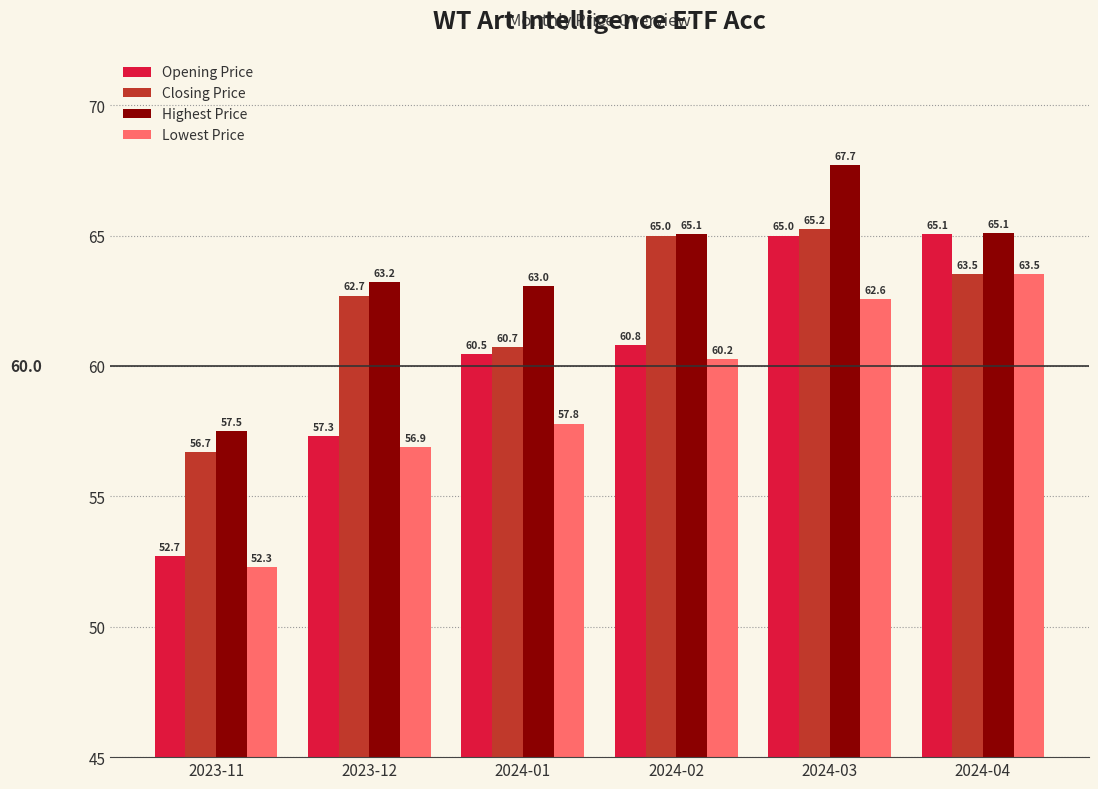

Rank the series at 2024-01 from highest to lowest value.

Highest Price, Closing Price, Opening Price, Lowest Price